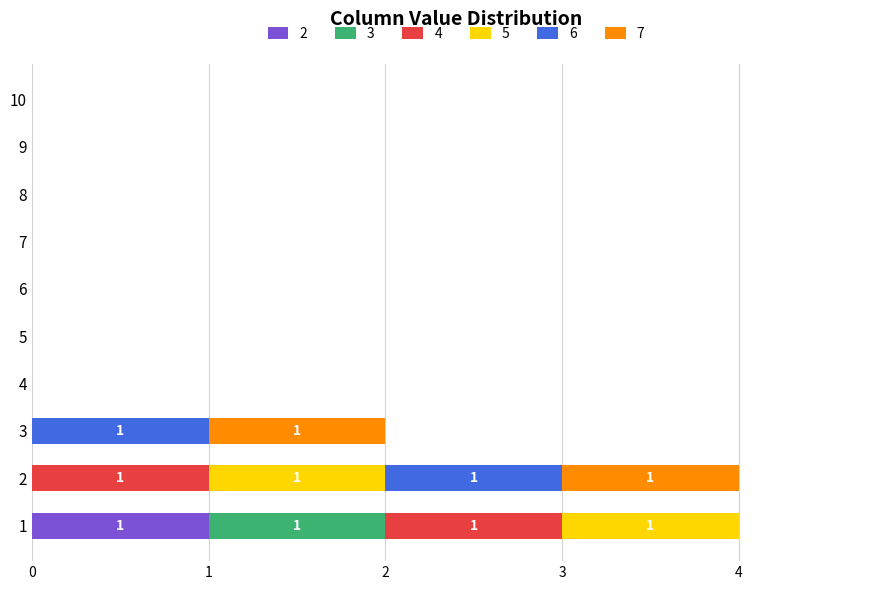

The 2 series shows 0 at 2. True or false?

True